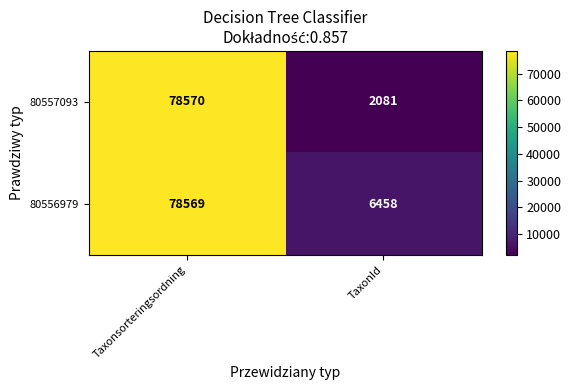

Which series changed the most between Taxonsorteringsordning and TaxonId?

80557093